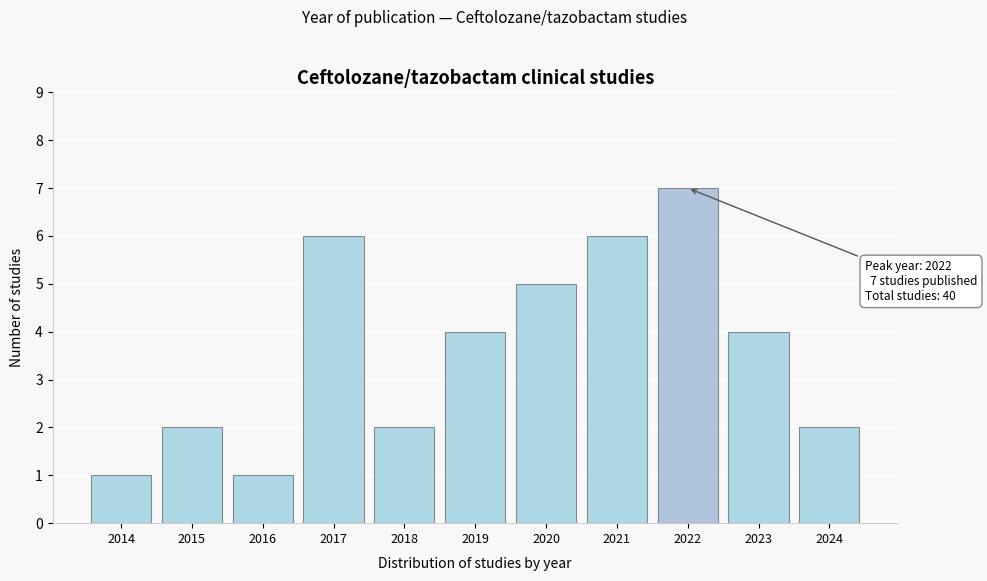

Reading left to right, transcribe all the data shown in this chart.

1	2	1	6	2	4	5	6	7	4	2